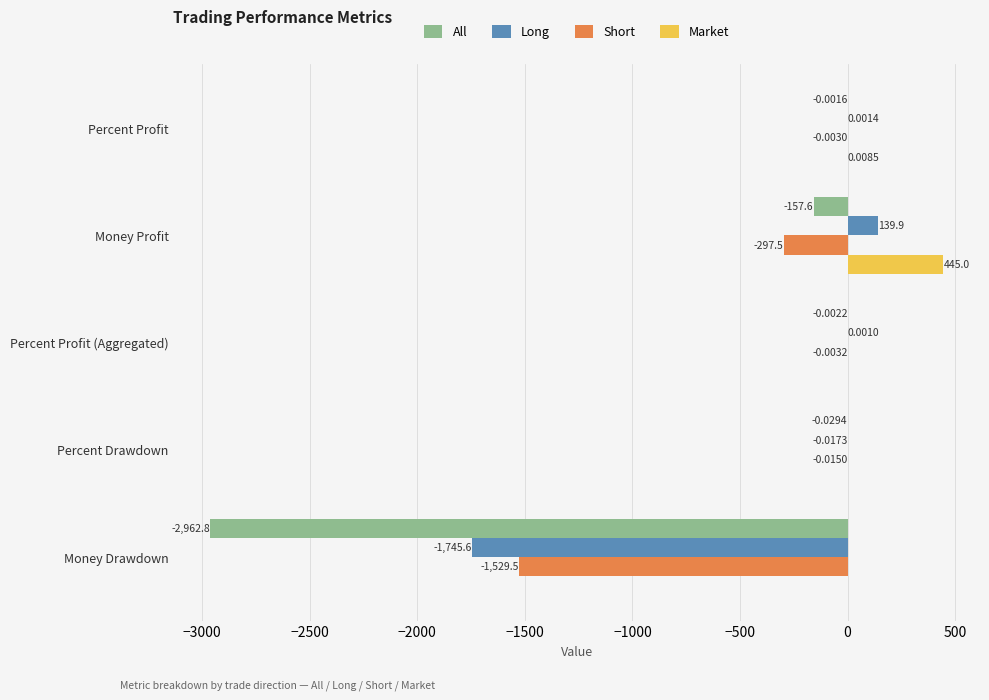

At which category does the chart reach its peak across all series?

Money Profit